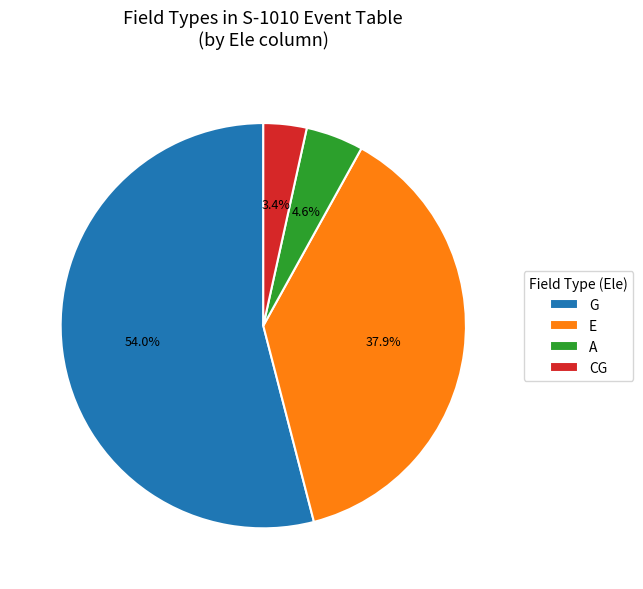

The E slice represents 38% of the pie. True or false?

True